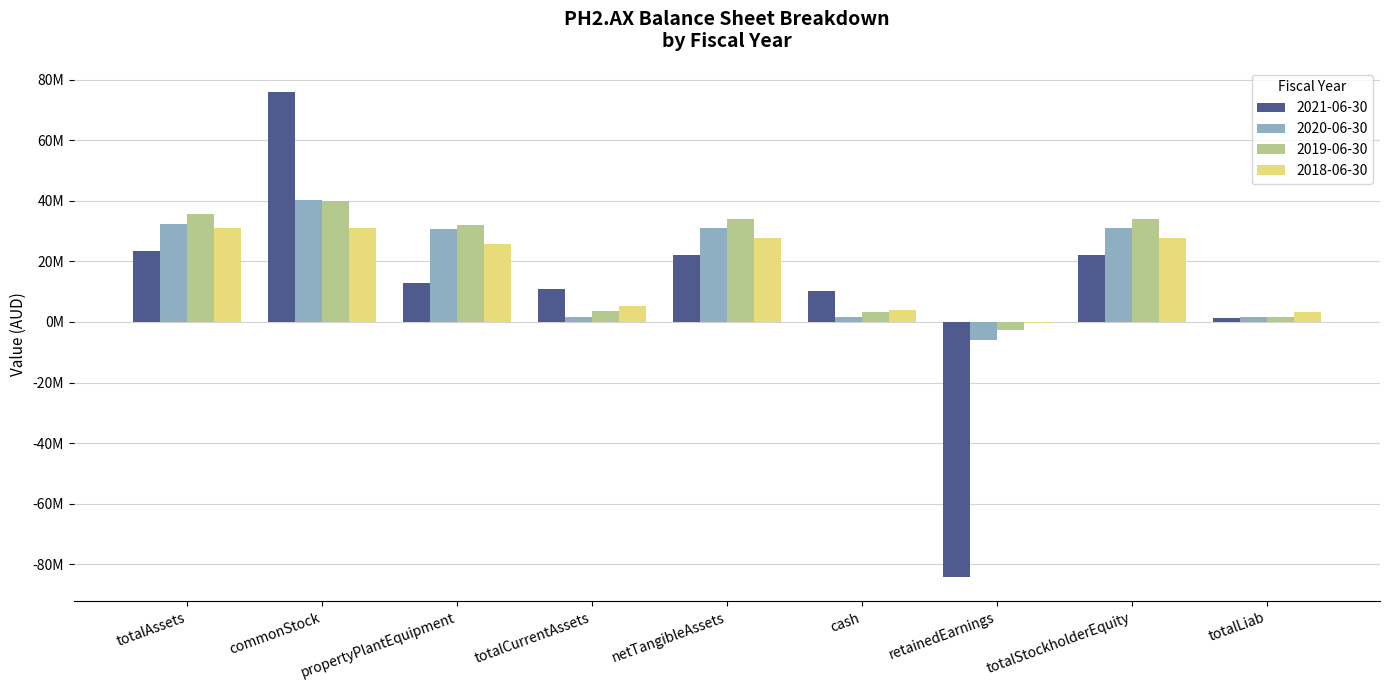

What value does the 2019-06-30 series have at retainedEarnings?

-2743000